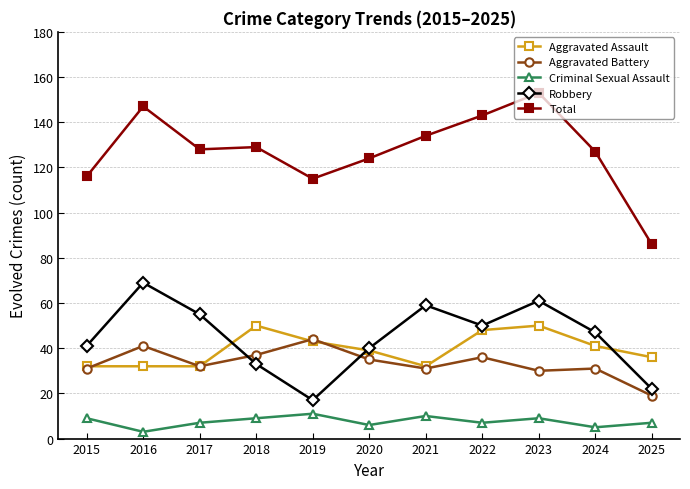

Reading left to right, extract all data points from this chart.

Aggravated Assault: 32	32	32	50	43	39	32	48	50	41	36
Aggravated Battery: 31	41	32	37	44	35	31	36	30	31	19
Criminal Sexual Assault: 9	3	7	9	11	6	10	7	9	5	7
Robbery: 41	69	55	33	17	40	59	50	61	47	22
Total: 116	147	128	129	115	124	134	143	153	127	86